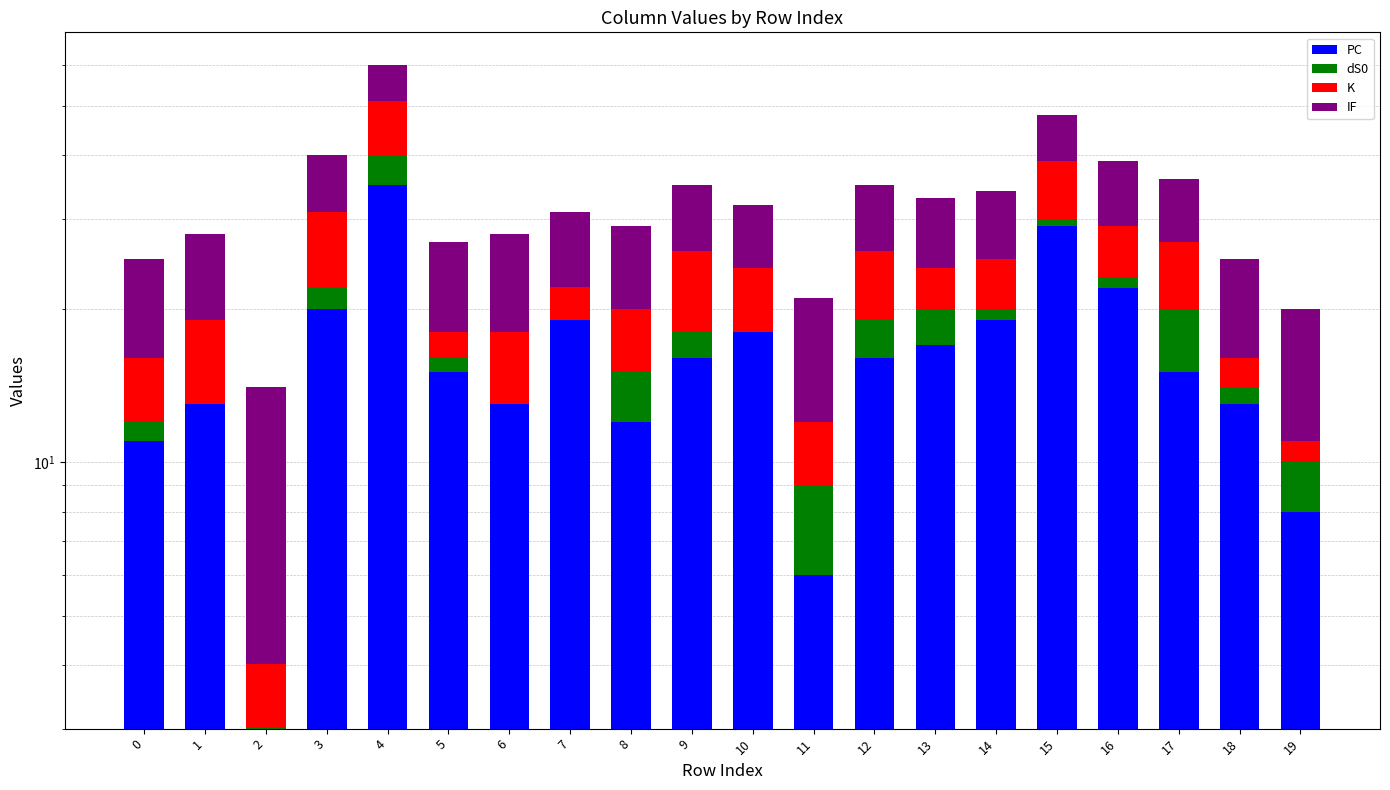

What is the value of the PC bar at the 14th from the left?

17.0